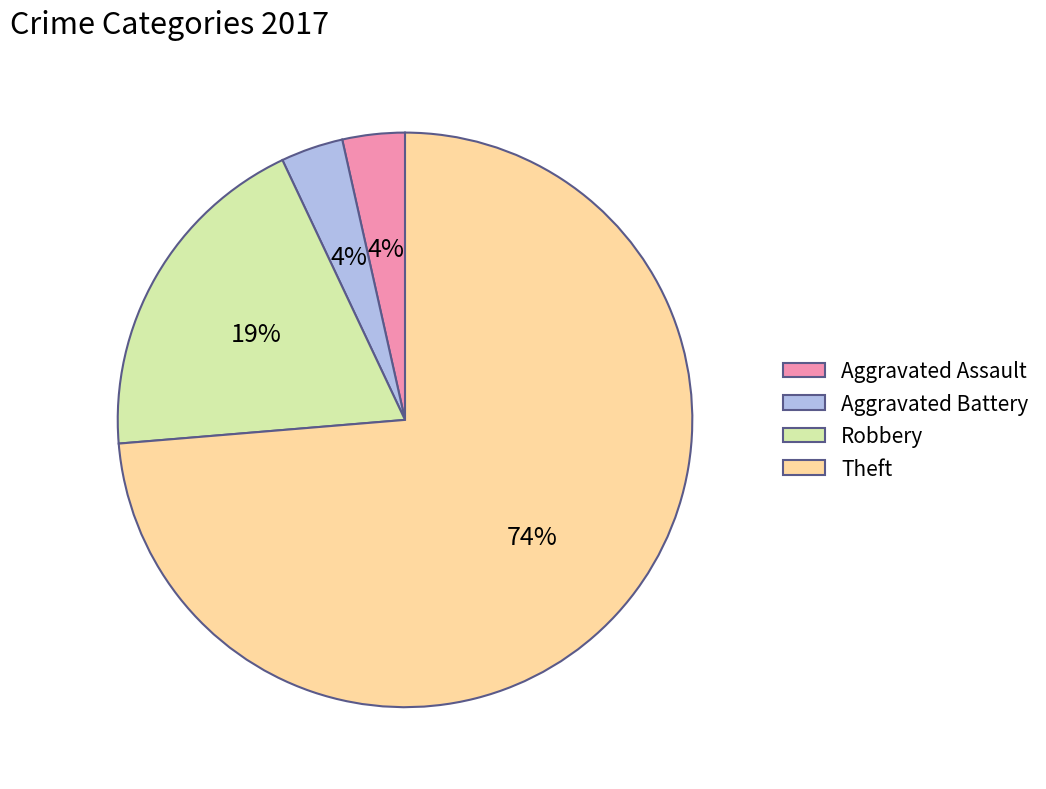

What percentage is the Aggravated Battery slice, to the nearest percent?

4%